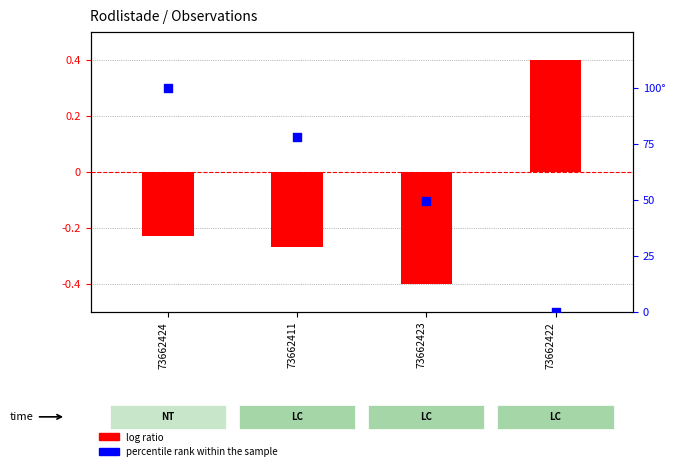

Is the value of log ratio at 73662411 greater than the value of percentile rank within the sample at 73662423?

No